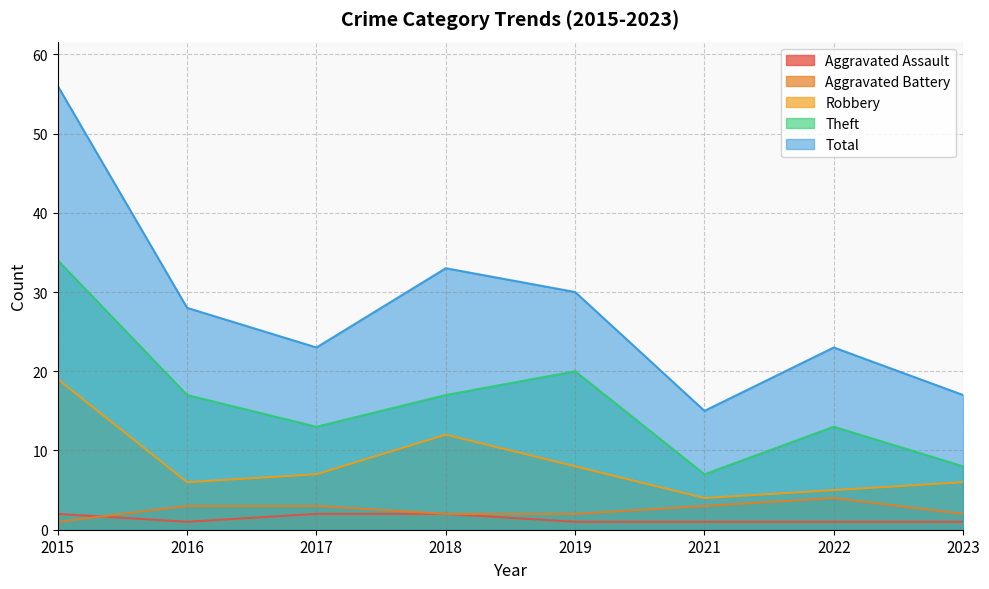

Which series has the largest range (max minus min)?

Total